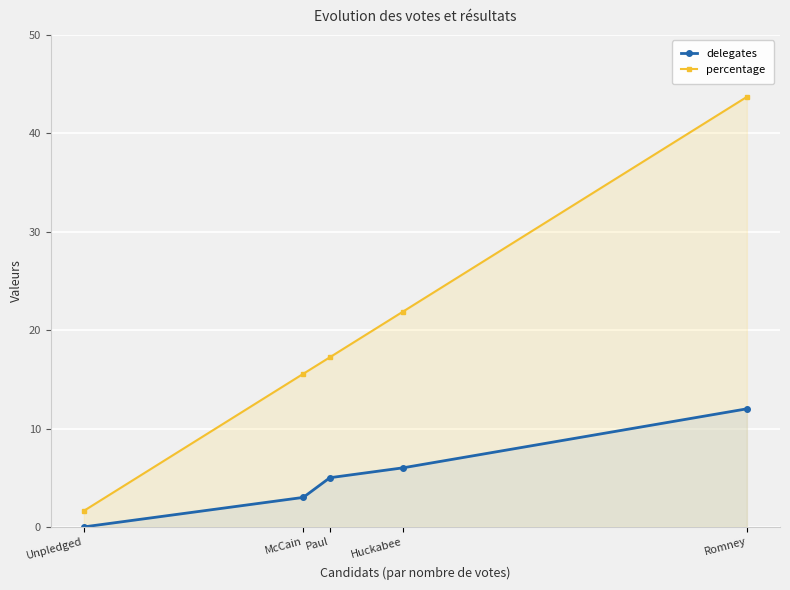

What is the sum of all percentage values?

100.0